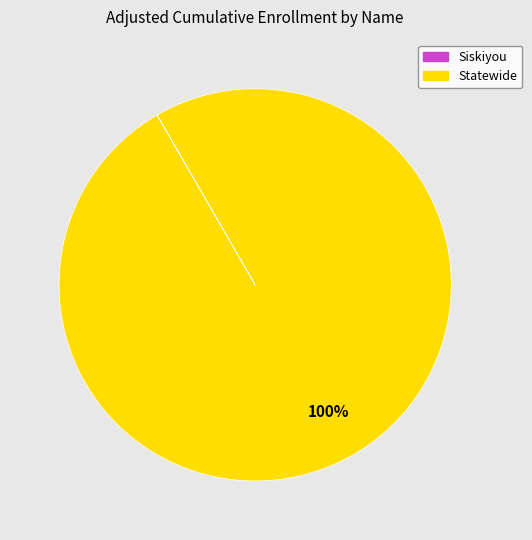

Which category has the biggest portion of the pie?

Statewide